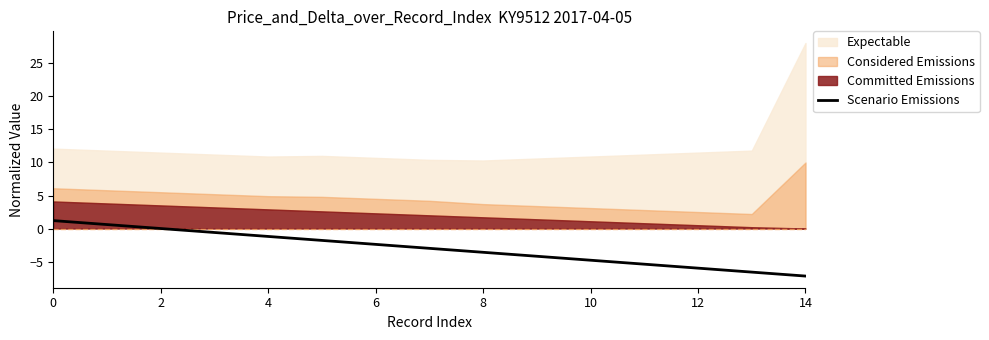

The Scenario Emissions series shows -6.0 at 12. True or false?

True